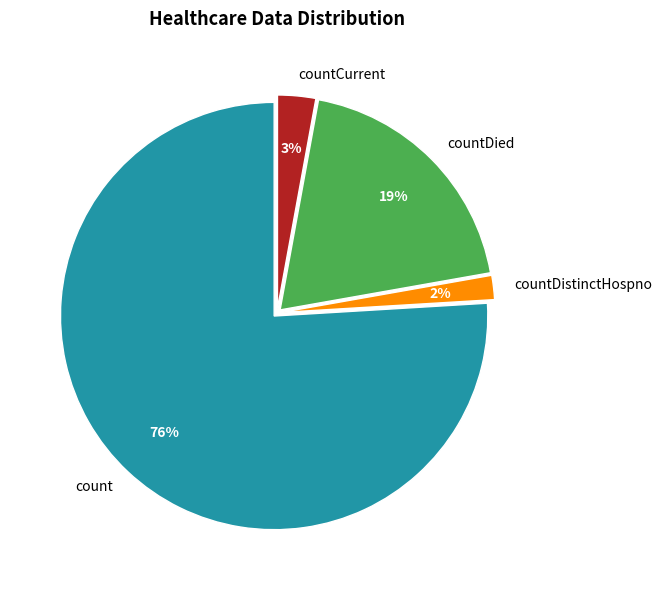

Which category accounts for the majority?

count